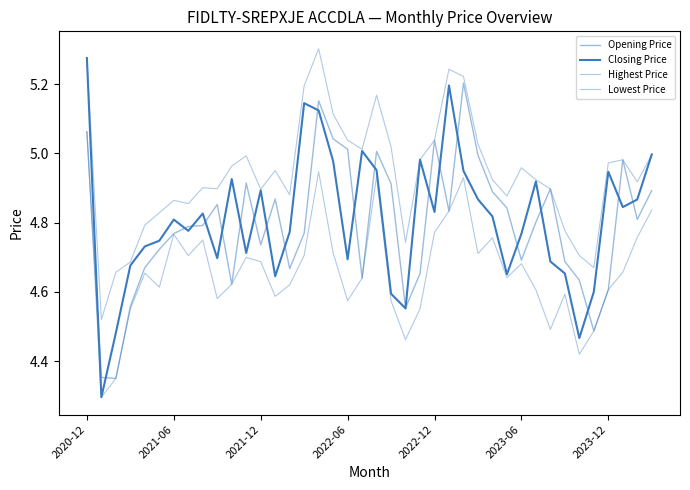

At which category is the sum across all series the highest?

2020-12